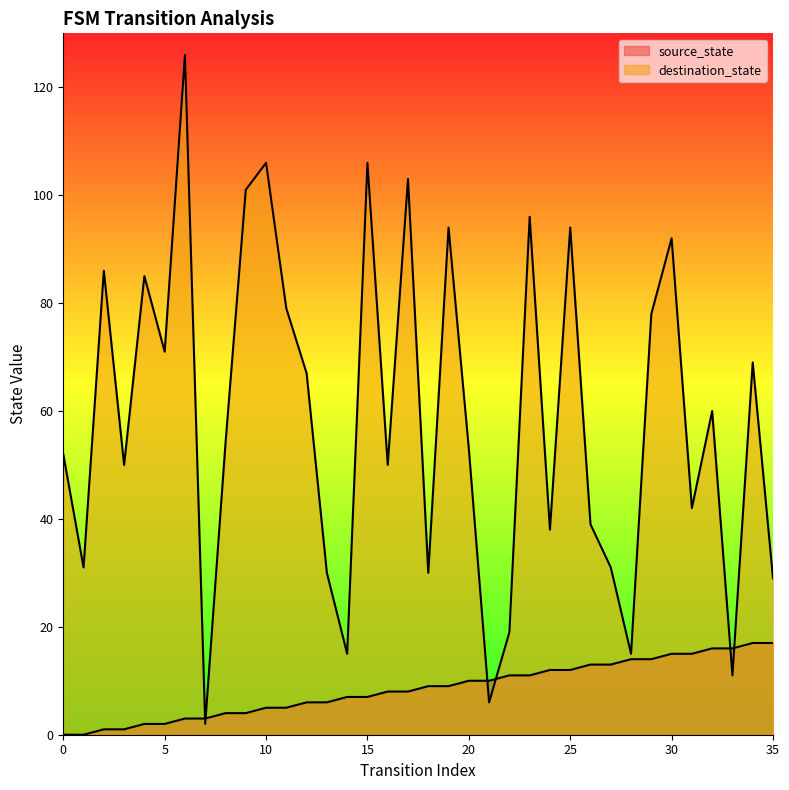

Which category has the highest value across all series?

6